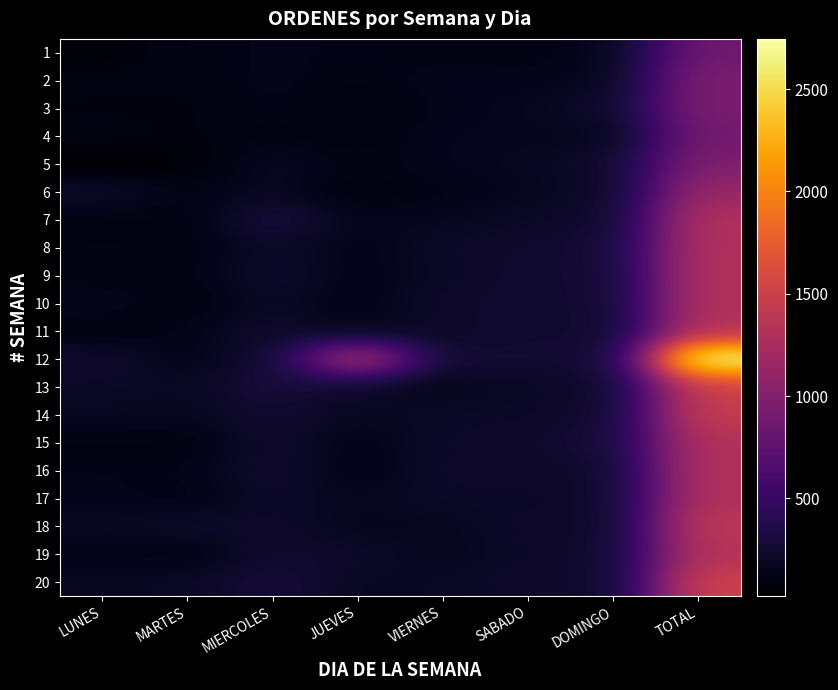

Reading left to right, transcribe all the data shown in this chart.

1: LUNES=68	MARTES=120	MIERCOLES=147	JUEVES=134	VIERNES=118	SABADO=121	DOMINGO=160	TOTAL=868
2: LUNES=107	MARTES=101	MIERCOLES=156	JUEVES=109	VIERNES=163	SABADO=143	DOMINGO=180	TOTAL=959
3: LUNES=91	MARTES=87	MIERCOLES=142	JUEVES=90	VIERNES=144	SABADO=173	DOMINGO=231	TOTAL=958
4: LUNES=115	MARTES=93	MIERCOLES=114	JUEVES=88	VIERNES=164	SABADO=166	DOMINGO=152	TOTAL=892
5: LUNES=22	MARTES=49	MIERCOLES=201	JUEVES=124	VIERNES=162	SABADO=177	DOMINGO=241	TOTAL=976
6: LUNES=240	MARTES=126	MIERCOLES=185	JUEVES=78	VIERNES=130	SABADO=169	DOMINGO=216	TOTAL=1144
7: LUNES=106	MARTES=112	MIERCOLES=325	JUEVES=159	VIERNES=170	SABADO=203	DOMINGO=237	TOTAL=1312
8: LUNES=121	MARTES=112	MIERCOLES=211	JUEVES=138	VIERNES=213	SABADO=240	DOMINGO=273	TOTAL=1308
9: LUNES=121	MARTES=122	MIERCOLES=243	JUEVES=138	VIERNES=198	SABADO=251	DOMINGO=255	TOTAL=1328
10: LUNES=166	MARTES=99	MIERCOLES=198	JUEVES=129	VIERNES=232	SABADO=247	DOMINGO=249	TOTAL=1320
11: LUNES=97	MARTES=139	MIERCOLES=250	JUEVES=142	VIERNES=216	SABADO=258	DOMINGO=233	TOTAL=1335
12: LUNES=251	MARTES=135	MIERCOLES=259	JUEVES=1330	VIERNES=259	SABADO=266	DOMINGO=246	TOTAL=2746
13: LUNES=208	MARTES=190	MIERCOLES=313	JUEVES=202	VIERNES=148	SABADO=205	DOMINGO=226	TOTAL=1492
14: LUNES=187	MARTES=169	MIERCOLES=257	JUEVES=178	VIERNES=209	SABADO=207	DOMINGO=251	TOTAL=1458
15: LUNES=106	MARTES=106	MIERCOLES=240	JUEVES=133	VIERNES=215	SABADO=232	DOMINGO=288	TOTAL=1320
16: LUNES=140	MARTES=136	MIERCOLES=250	JUEVES=122	VIERNES=224	SABADO=221	DOMINGO=230	TOTAL=1323
17: LUNES=145	MARTES=118	MIERCOLES=223	JUEVES=169	VIERNES=214	SABADO=203	DOMINGO=238	TOTAL=1310
18: LUNES=193	MARTES=227	MIERCOLES=223	JUEVES=158	VIERNES=168	SABADO=228	DOMINGO=216	TOTAL=1413
19: LUNES=135	MARTES=107	MIERCOLES=251	JUEVES=225	VIERNES=162	SABADO=216	DOMINGO=242	TOTAL=1338
20: LUNES=180	MARTES=202	MIERCOLES=302	JUEVES=180	VIERNES=195	SABADO=230	DOMINGO=220	TOTAL=1509